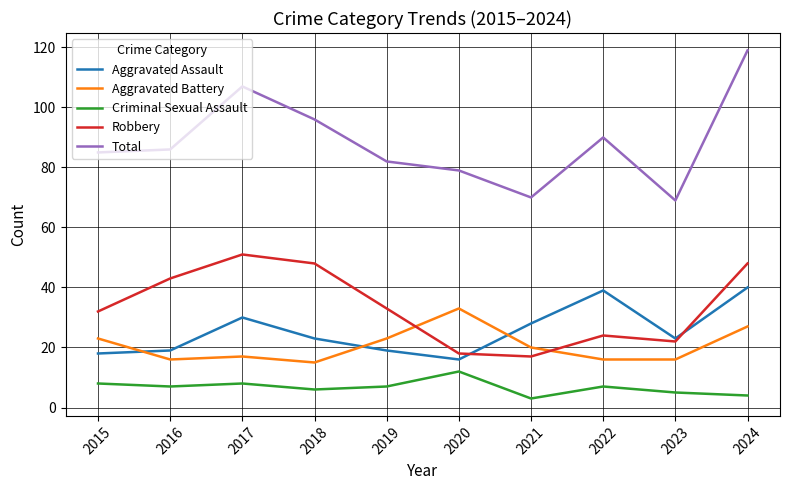

What is the difference between the Aggravated Battery values at 2023 and 2024?

11